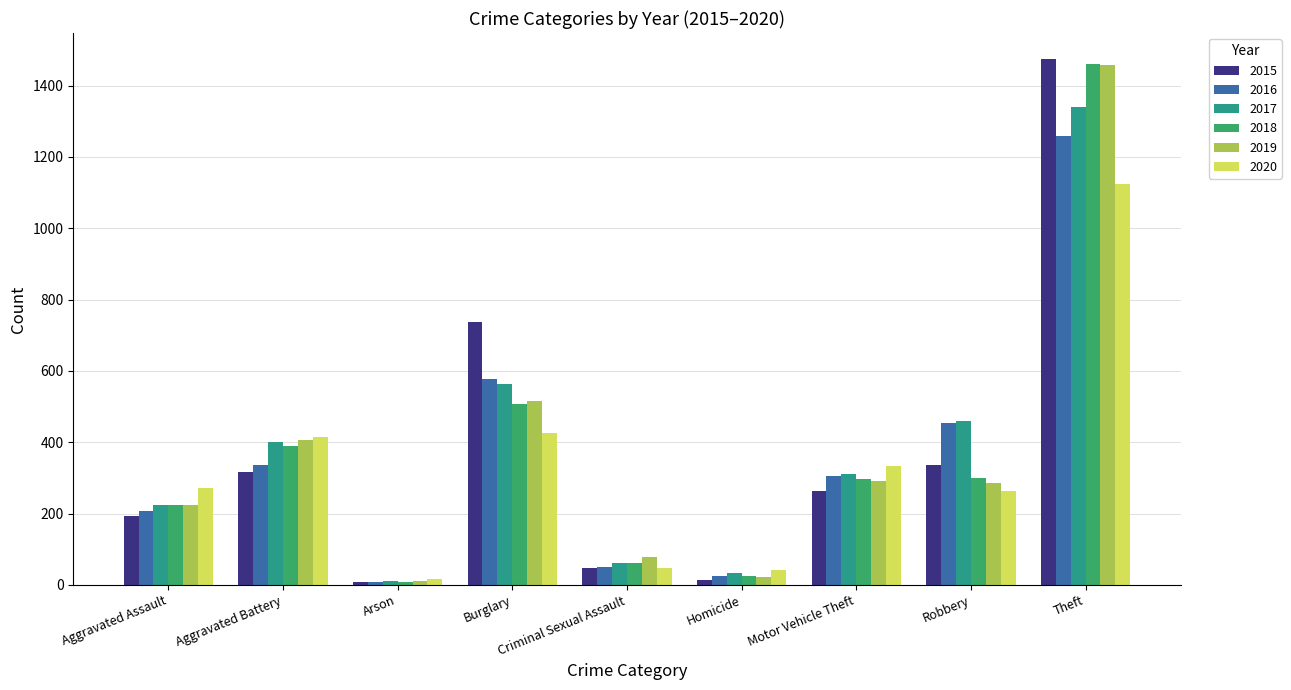

Is it true that 2015 equals 475 at Robbery?

False